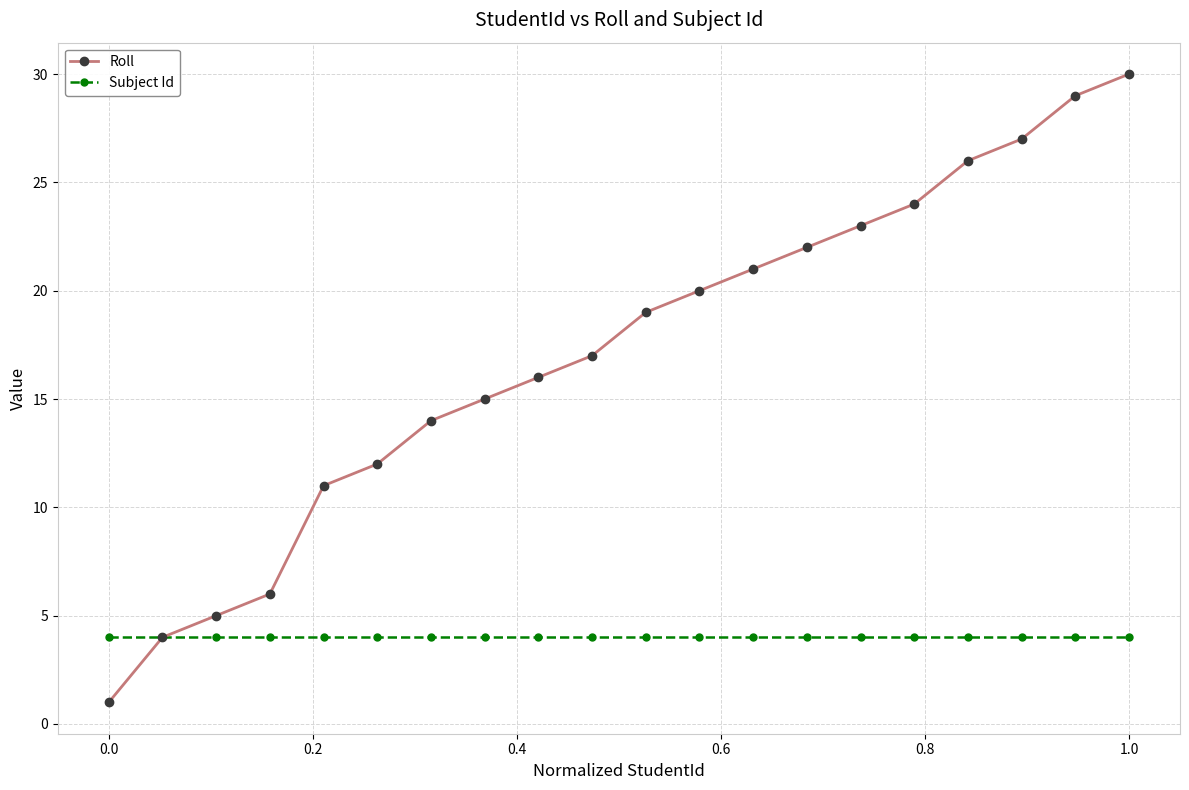

True or false: Roll has more than 1 interior local peaks.

False